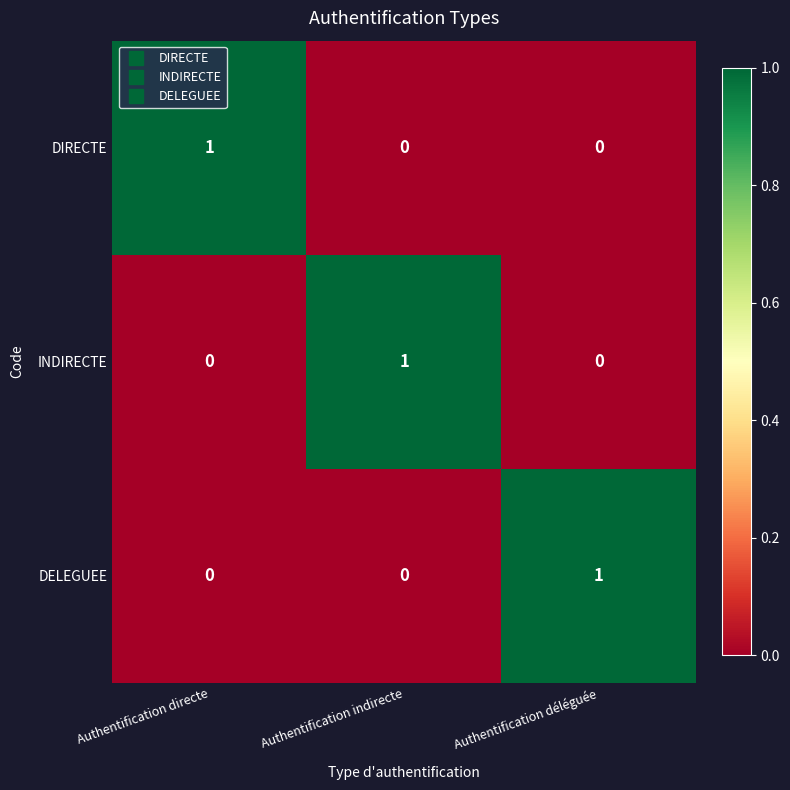

Is it true that DELEGUEE equals 0 at Authentification directe?

True